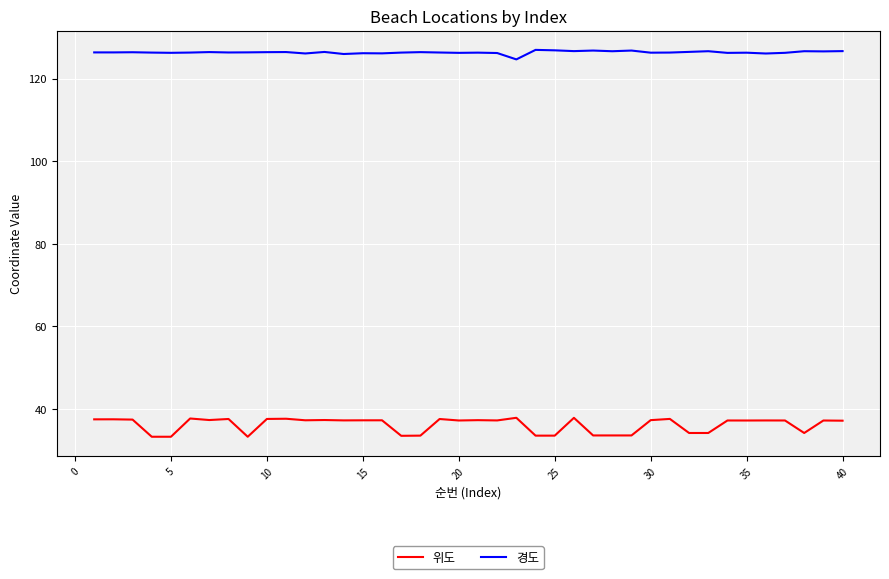

True or false: 위도 and 경도 cross at least once.

False